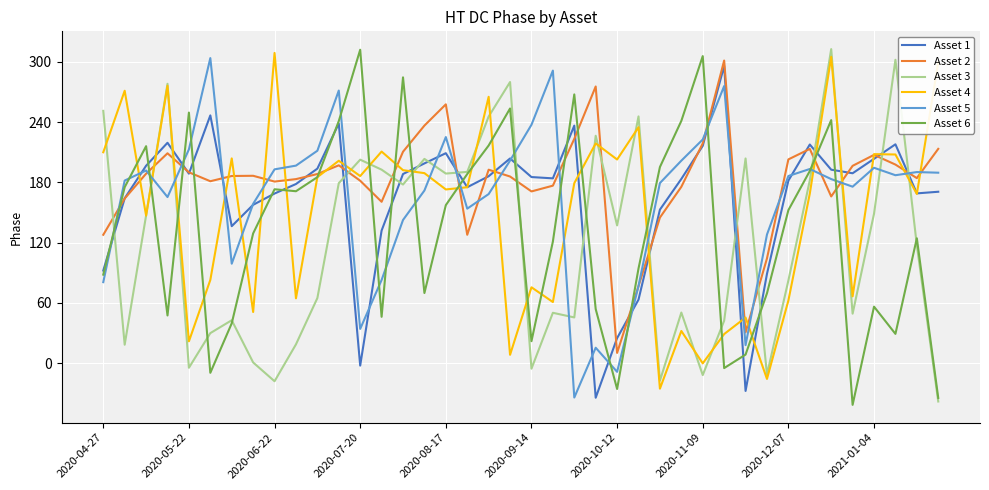

Which series has the largest total across all categories?

Asset 2